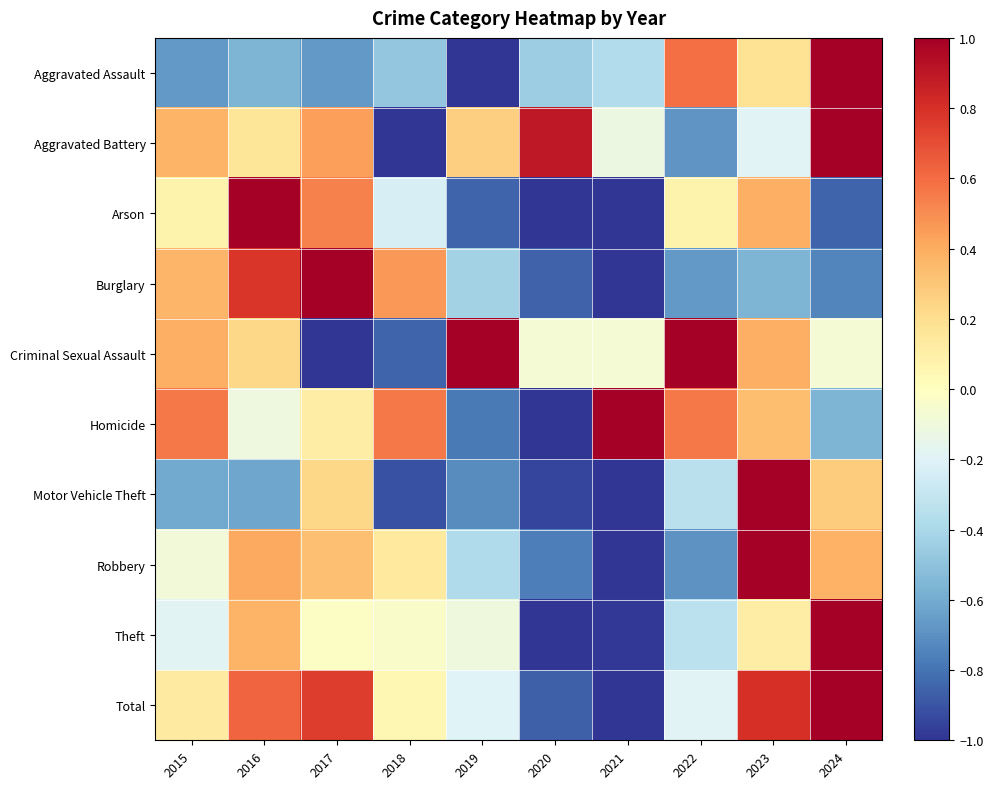

Which series changed the most between 2019 and 2023?

Motor Vehicle Theft